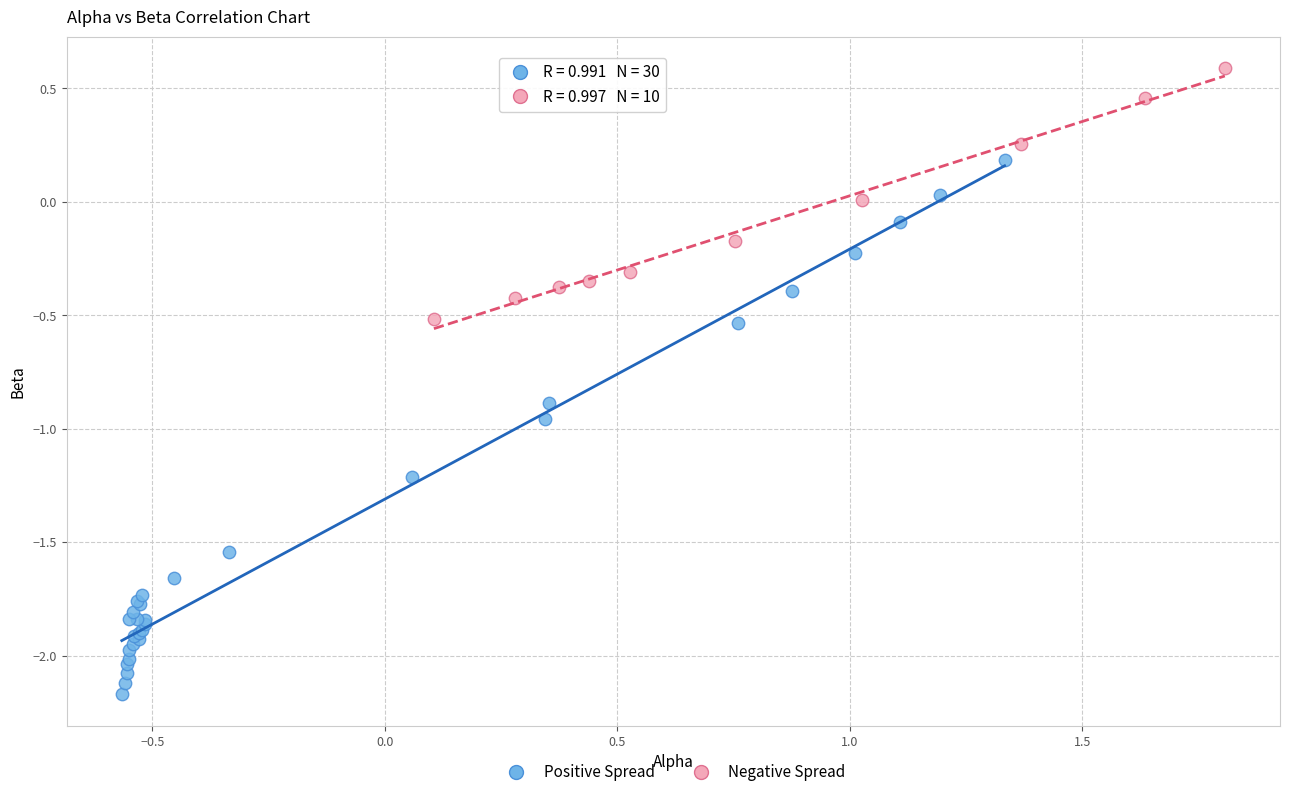

Which series reaches the minimum Y coordinate?

Positive Spread